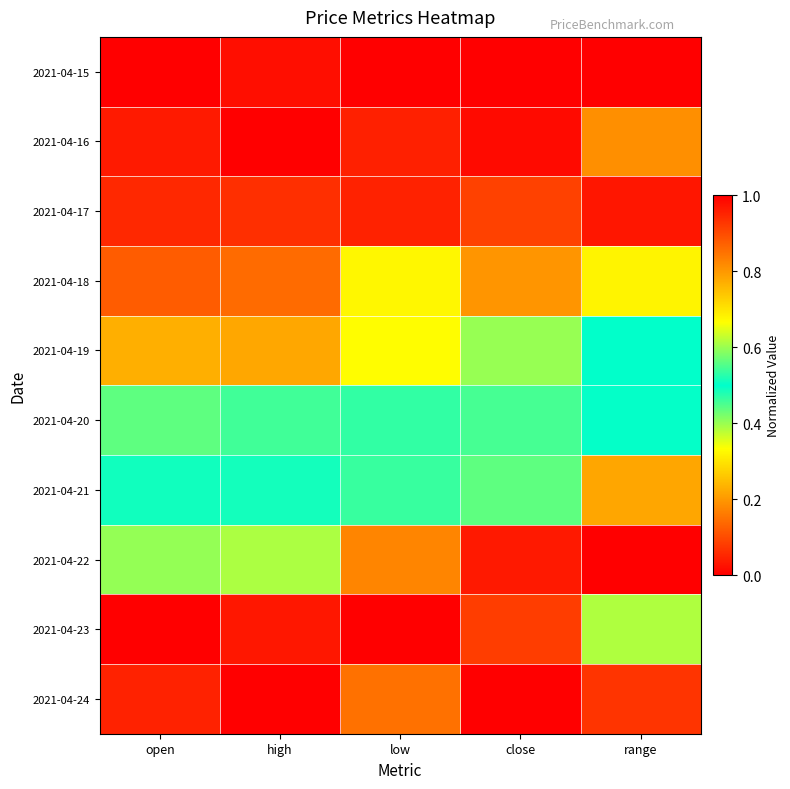

What is the total value across all series at high?

6.0